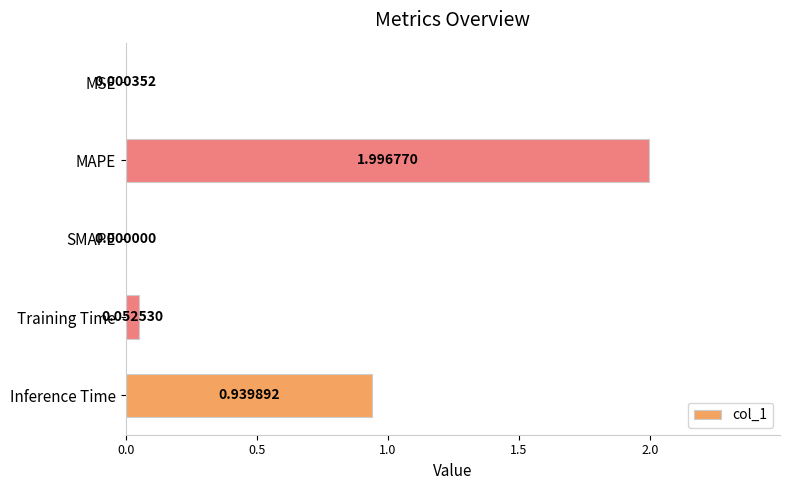

How many positive values are there?

4